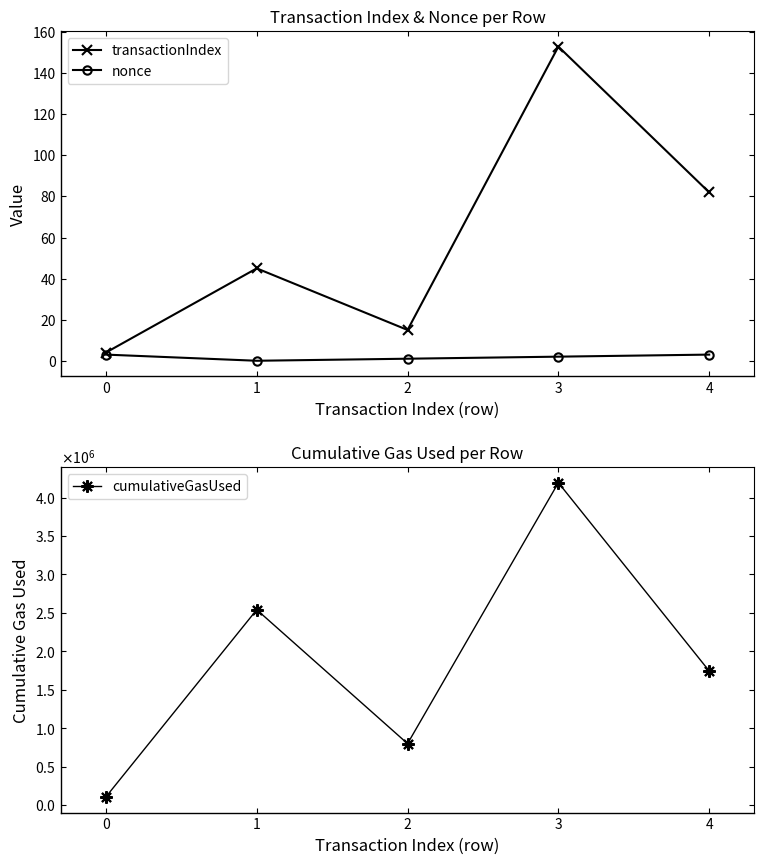

Is it true that transactionIndex equals 82 at 4?

True